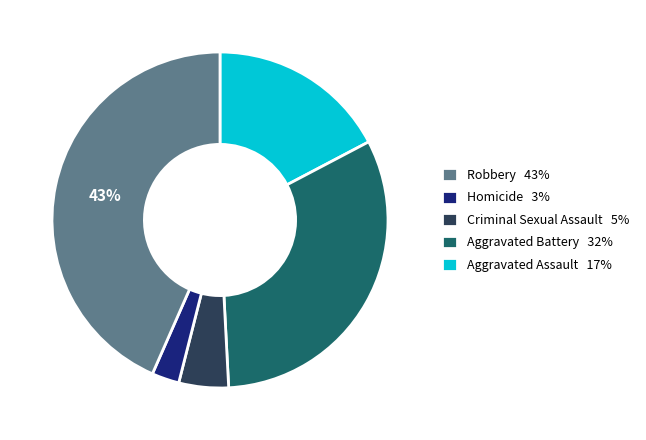

How many segments does this pie chart have?

5